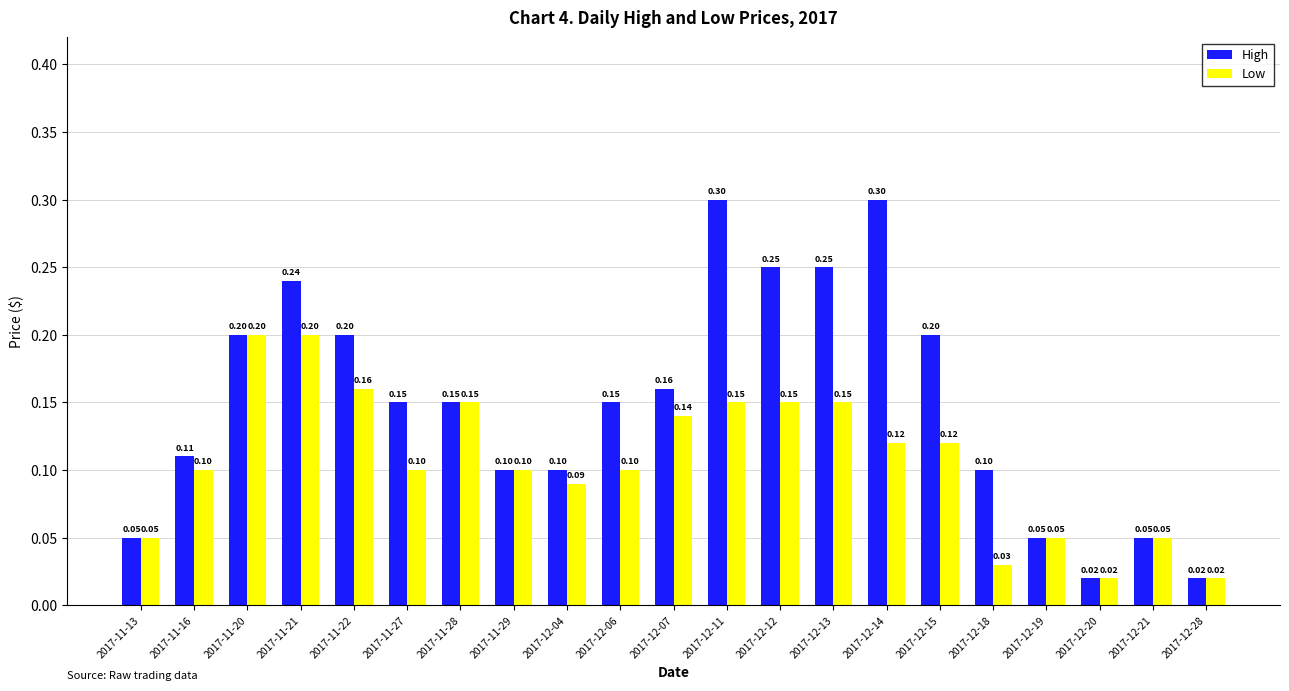

What is the label of the 18th bar from the right?

2017-11-21